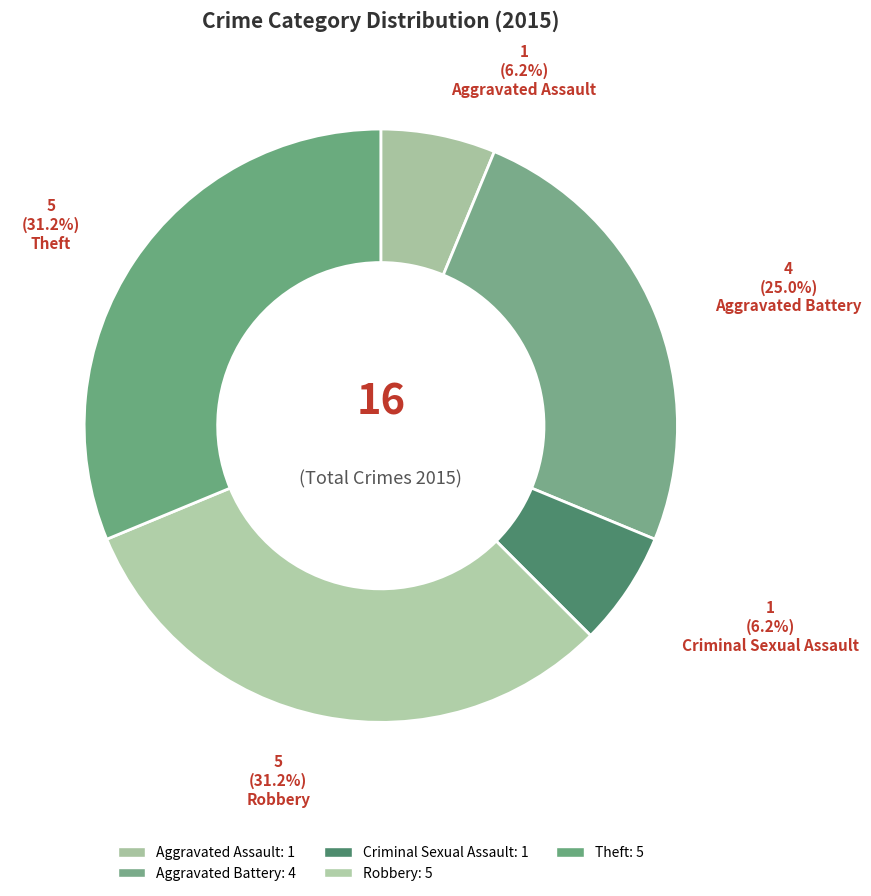

The Theft slice represents 31% of the pie. True or false?

True